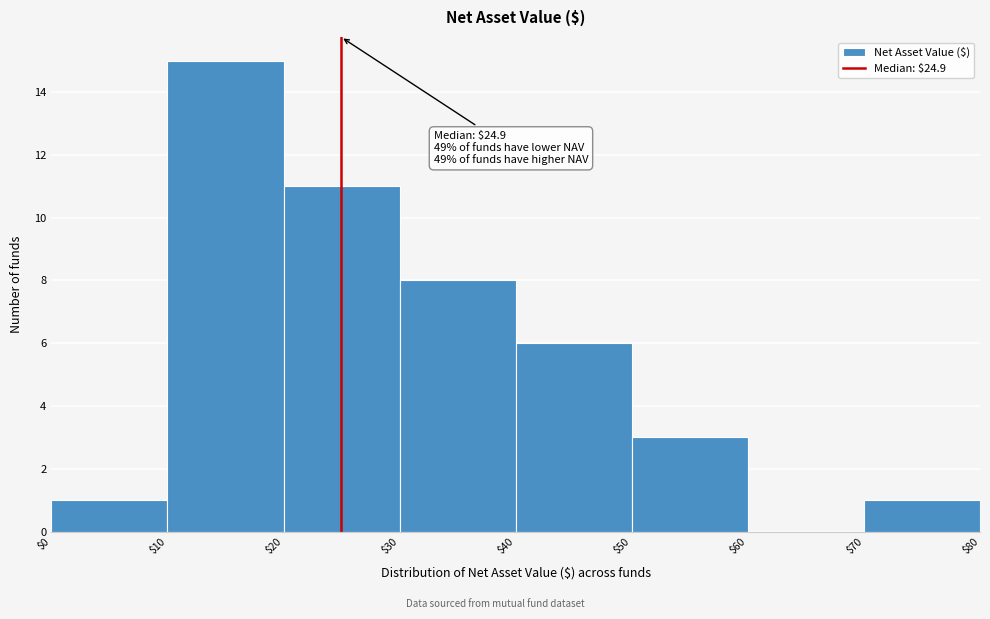

Over which range of the x-axis is the bar tallest?

$10 to $20